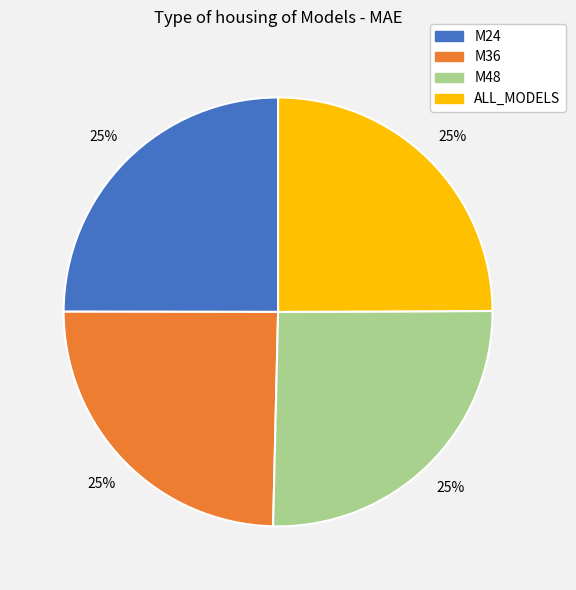

Is it true that M24 is 25% of the pie?

True